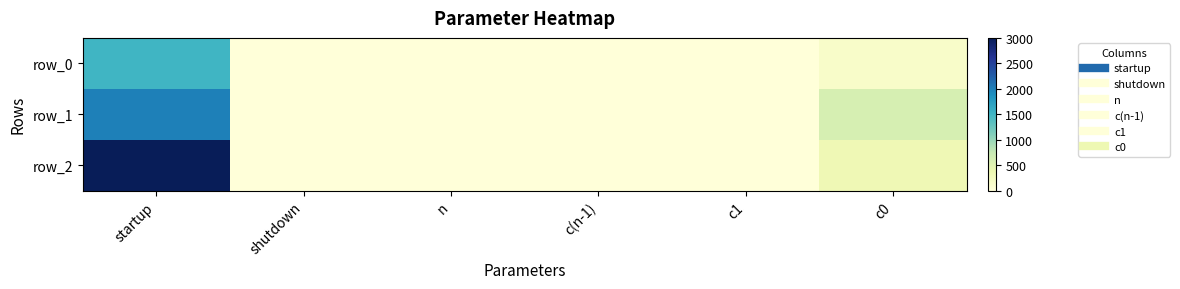

True or false: row_1 has a value of 179.4 at c0.

False